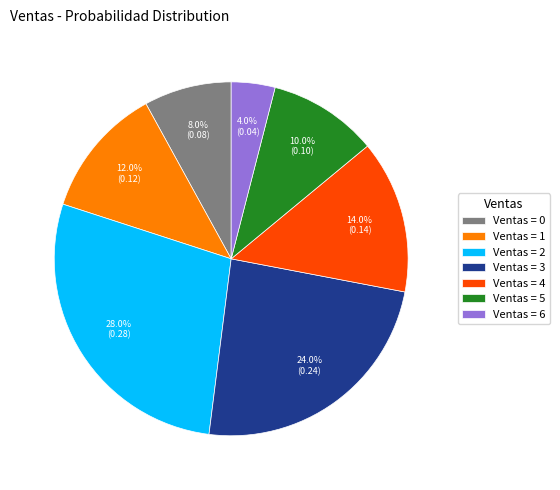

To the nearest percent, what is the average slice percentage?

14%